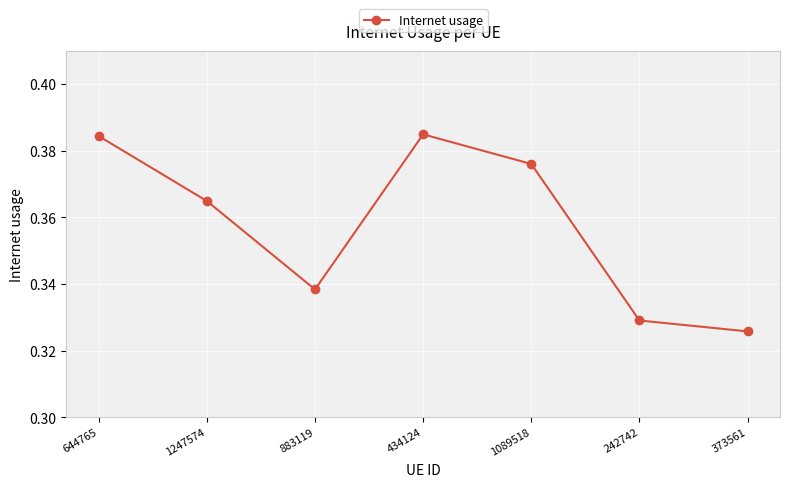

What is the label of the 5th point from the right?

883119